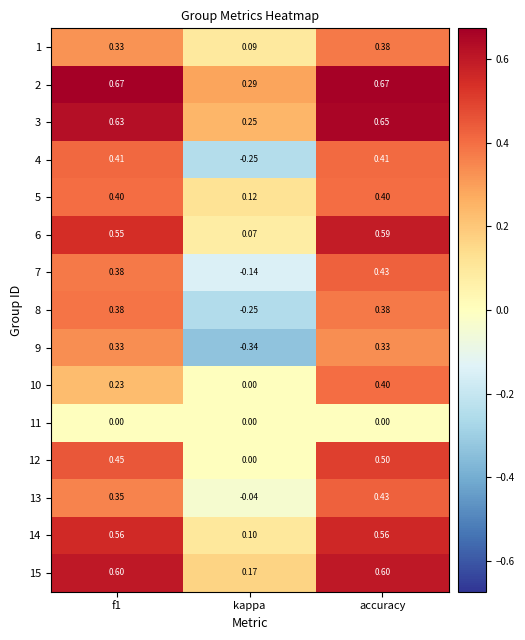

Which category has the lowest value across all series?

kappa